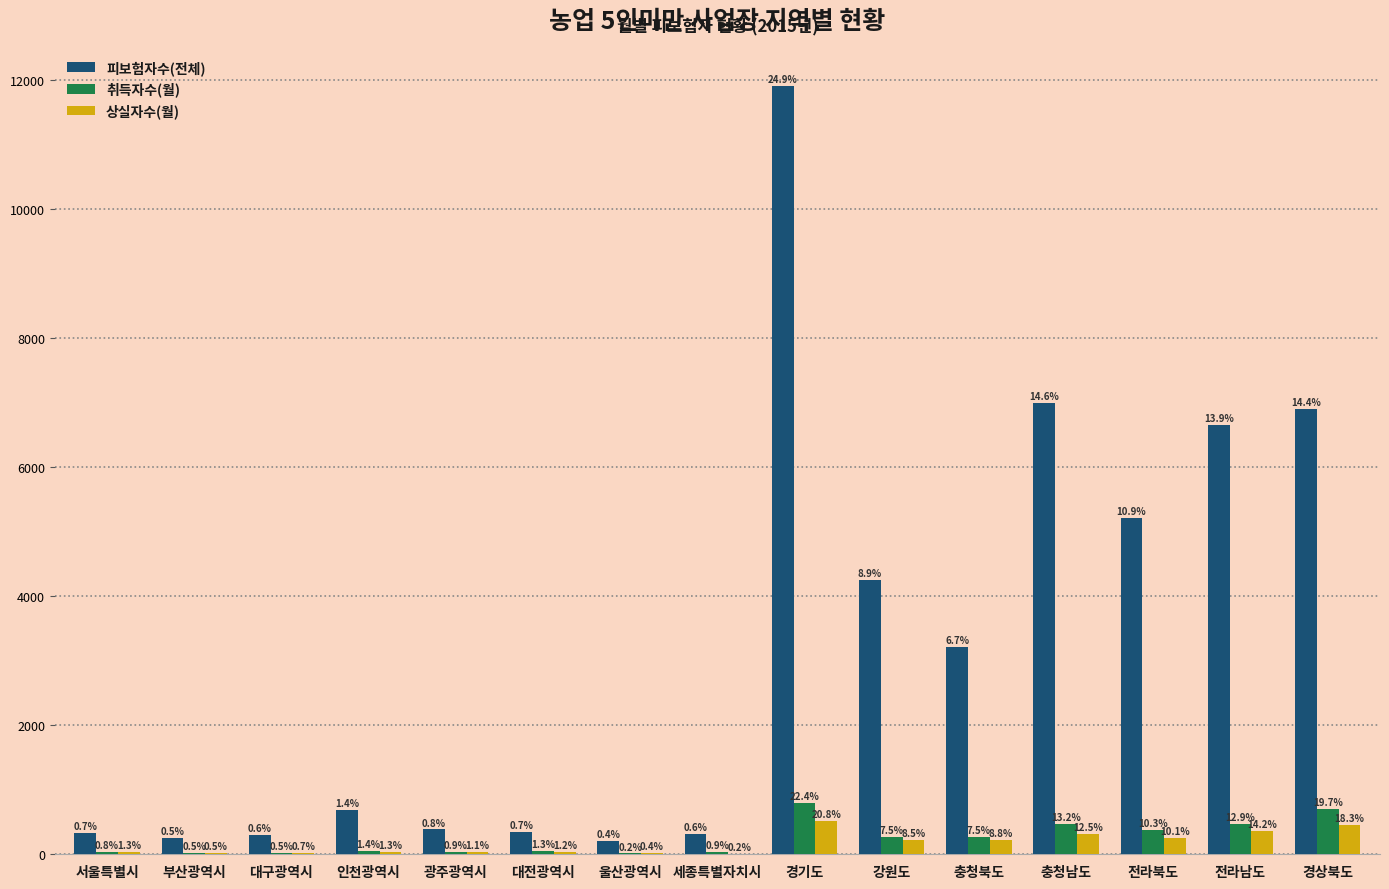

What position from the right is 충청남도?

4